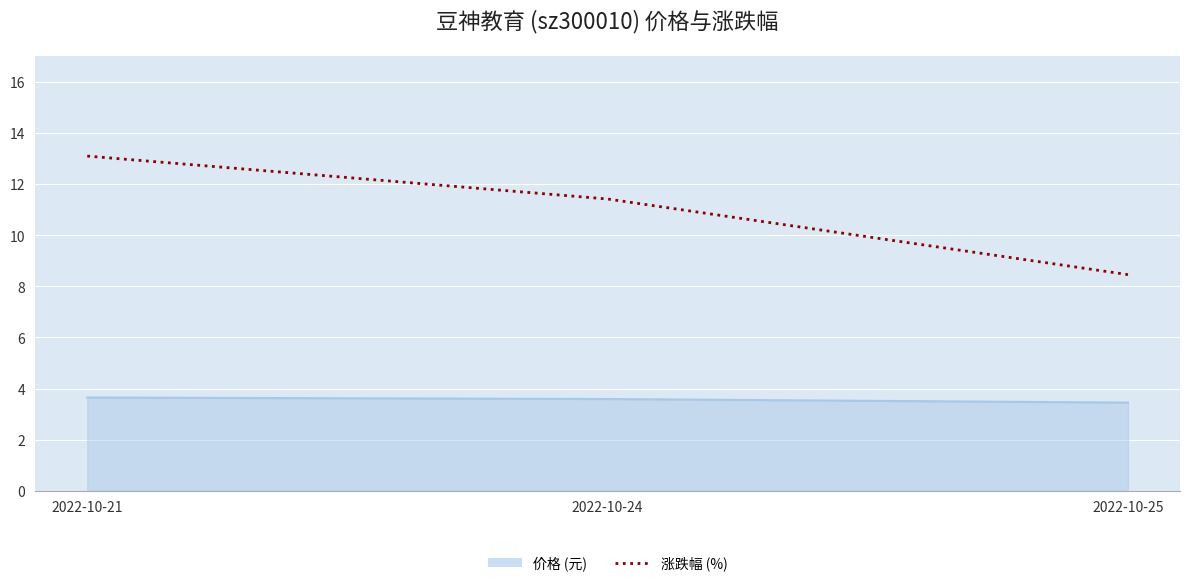

What is the spread (max minus min) of values at 2022-10-24?

7.8